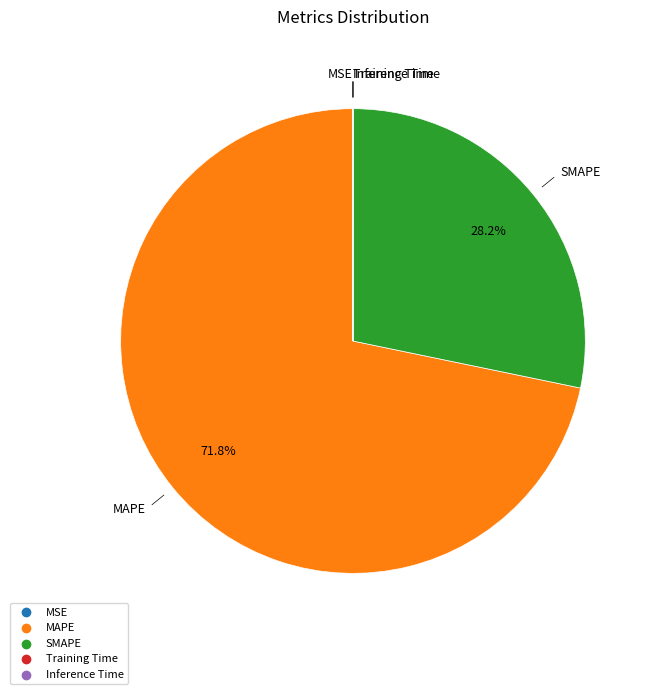

What percentage is NOT represented by MAPE?

28.2%